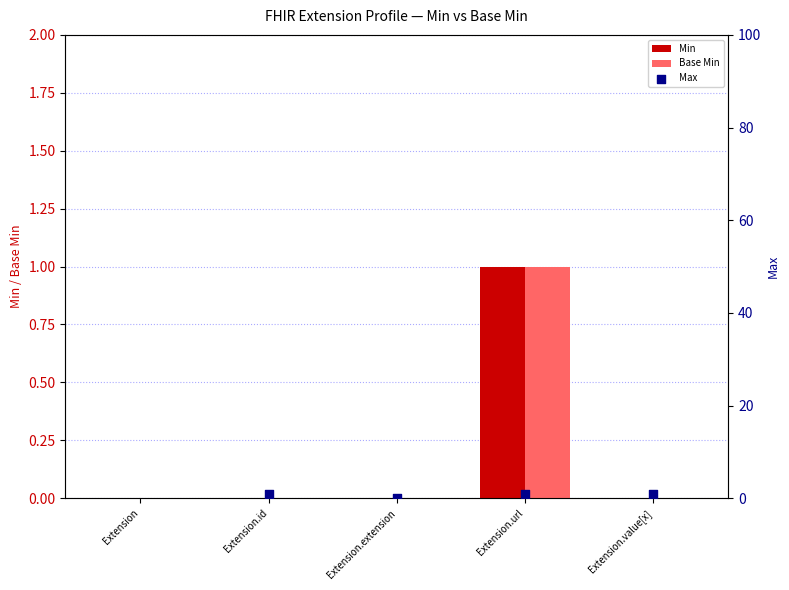

At which category is the sum across all series the highest?

Extension